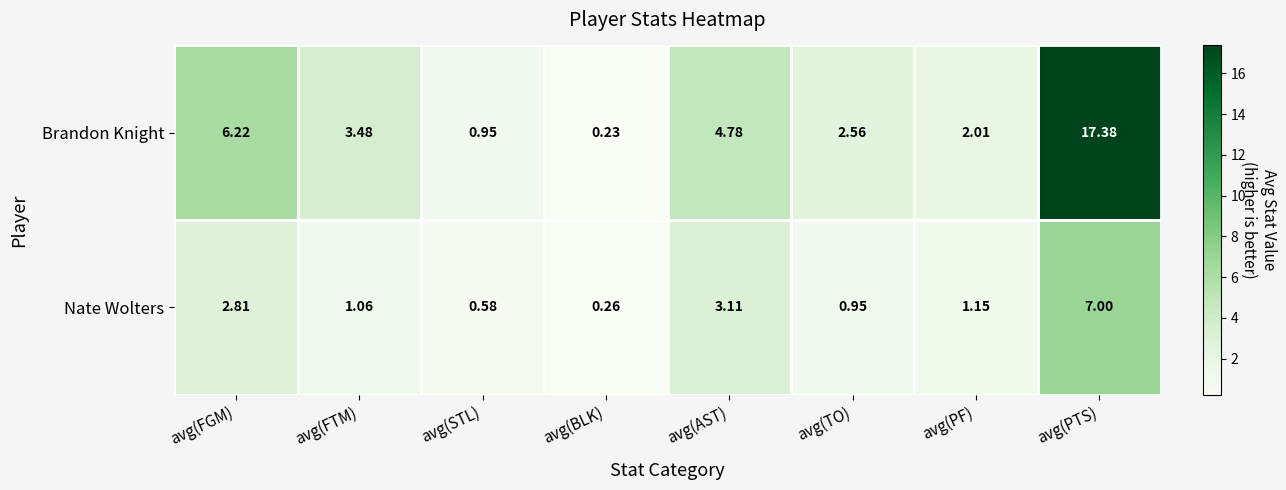

Where is Brandon Knight nearest to the value 8?

avg(FGM)